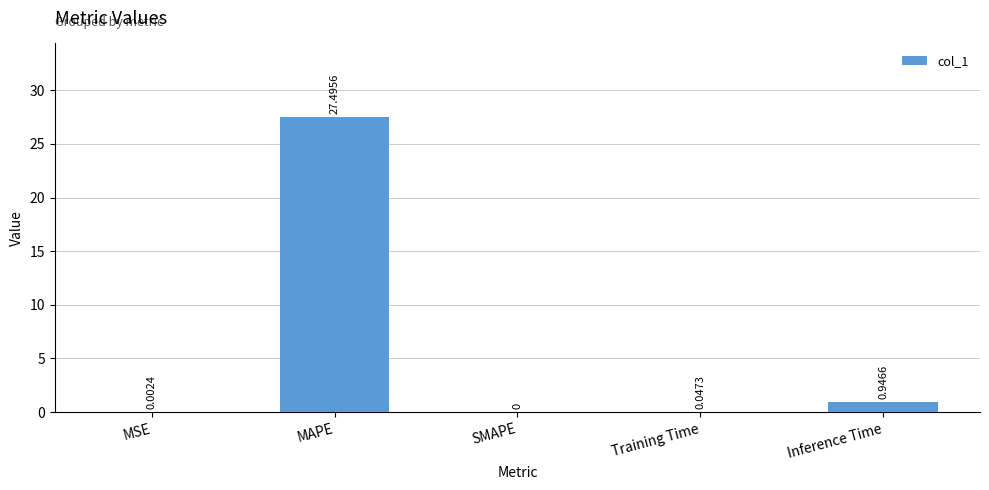

Which label corresponds to the largest value in the chart?

MAPE